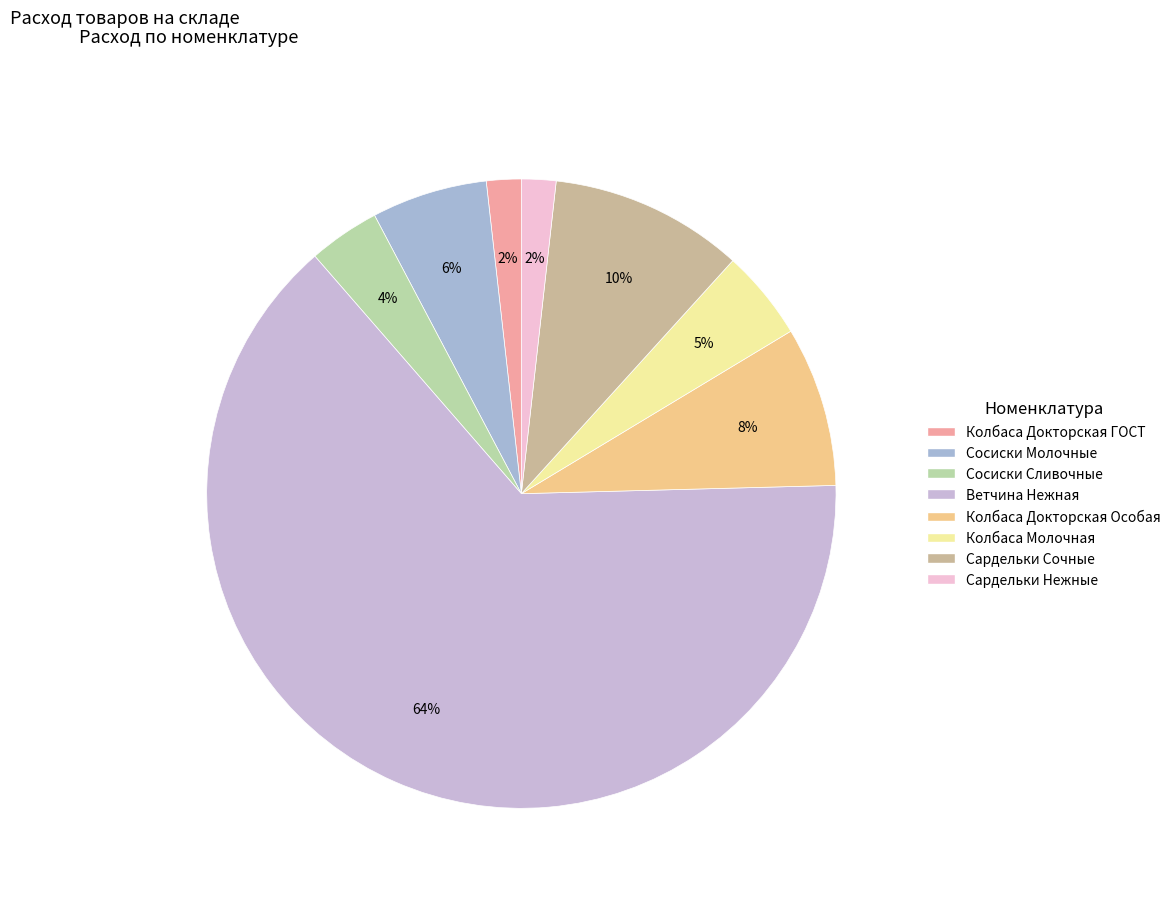

Is it true that Сардельки Сочные is 10% of the pie?

True